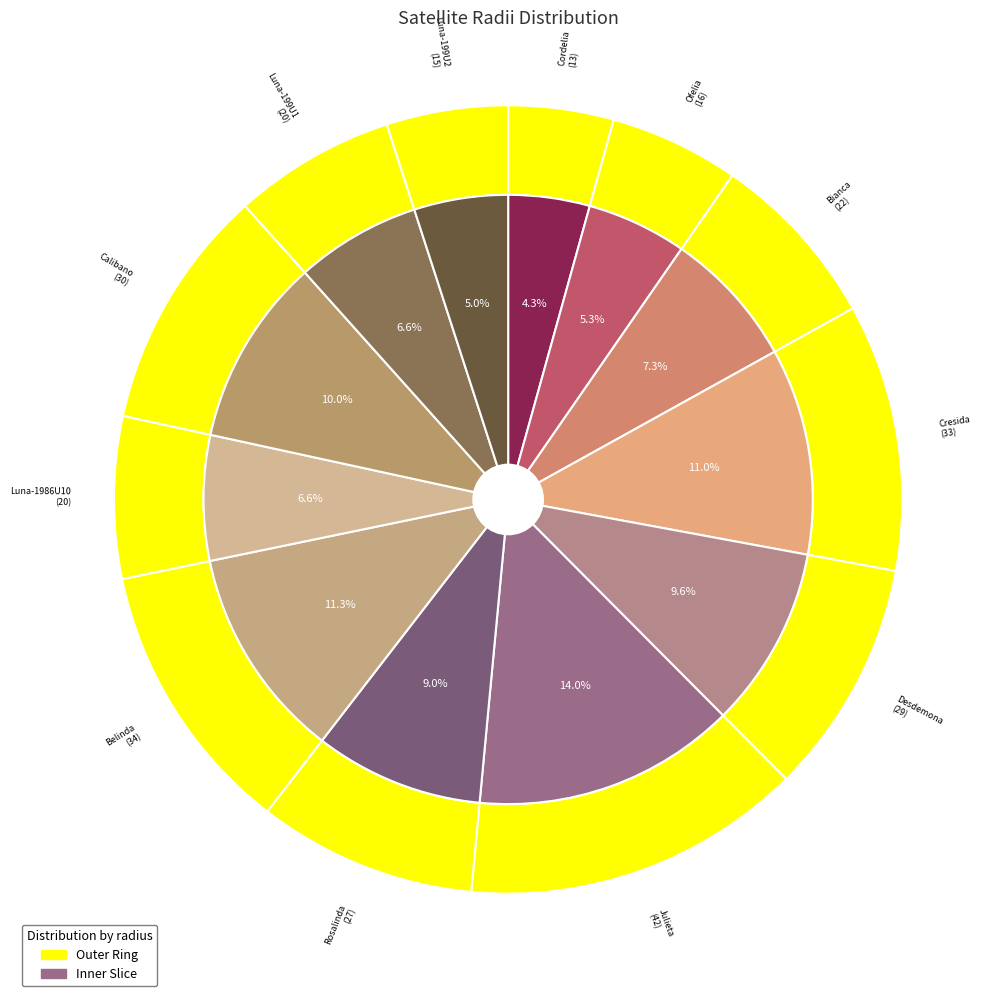

To the nearest percent, what is the difference between the largest and smallest slice percentages?

10%